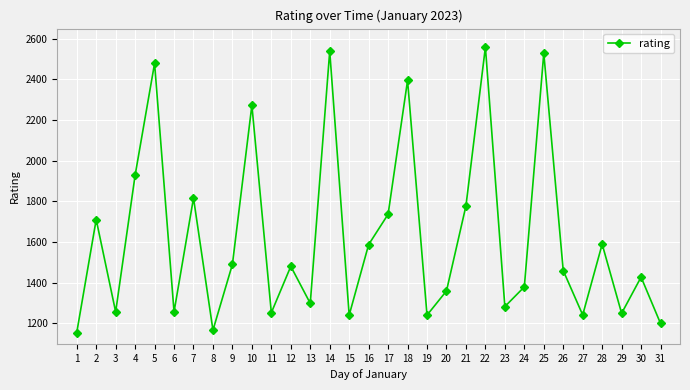

What is the ratio of the value at 2 to the value at 20?

1.3